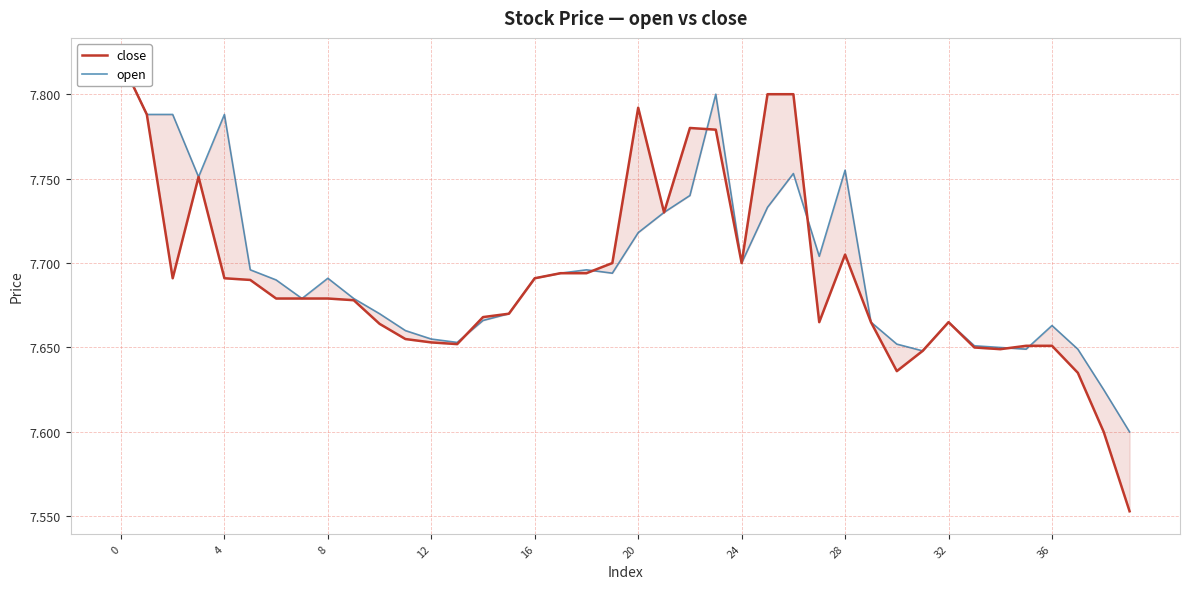

Where is open nearest to the value 7?

39